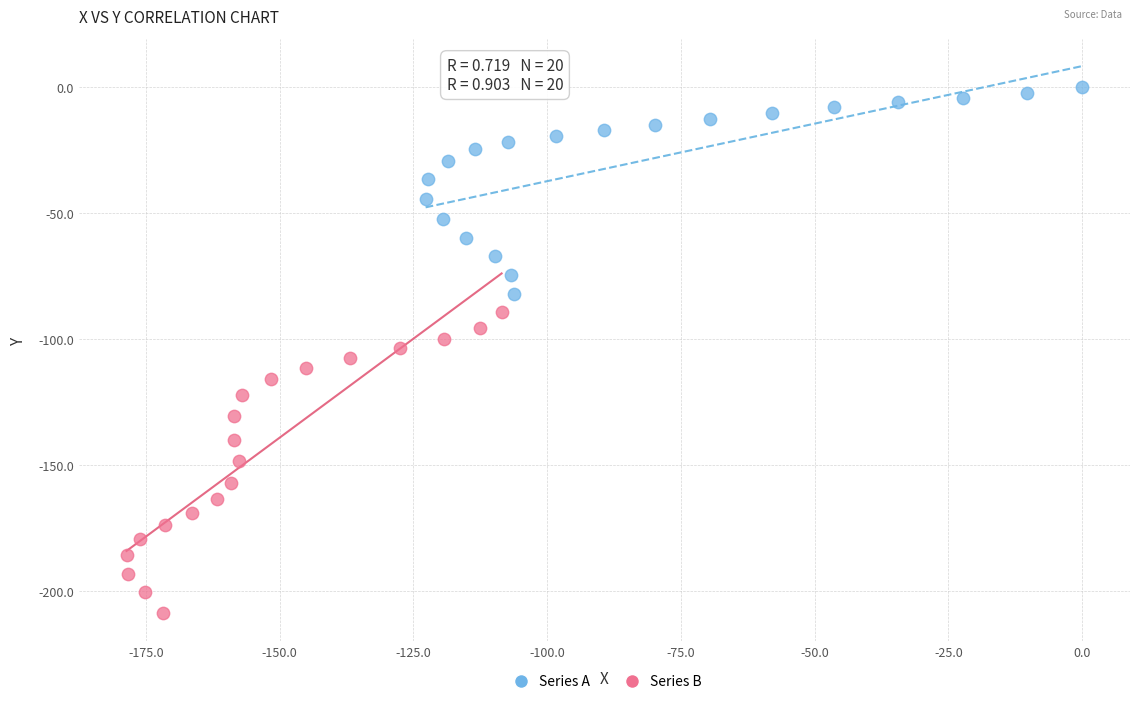

Which series has the largest Y range (max minus min)?

Series B